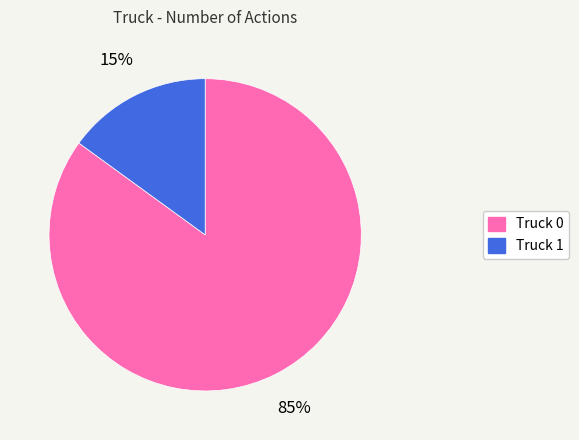

Between Truck 0 and Truck 1, which is larger?

Truck 0